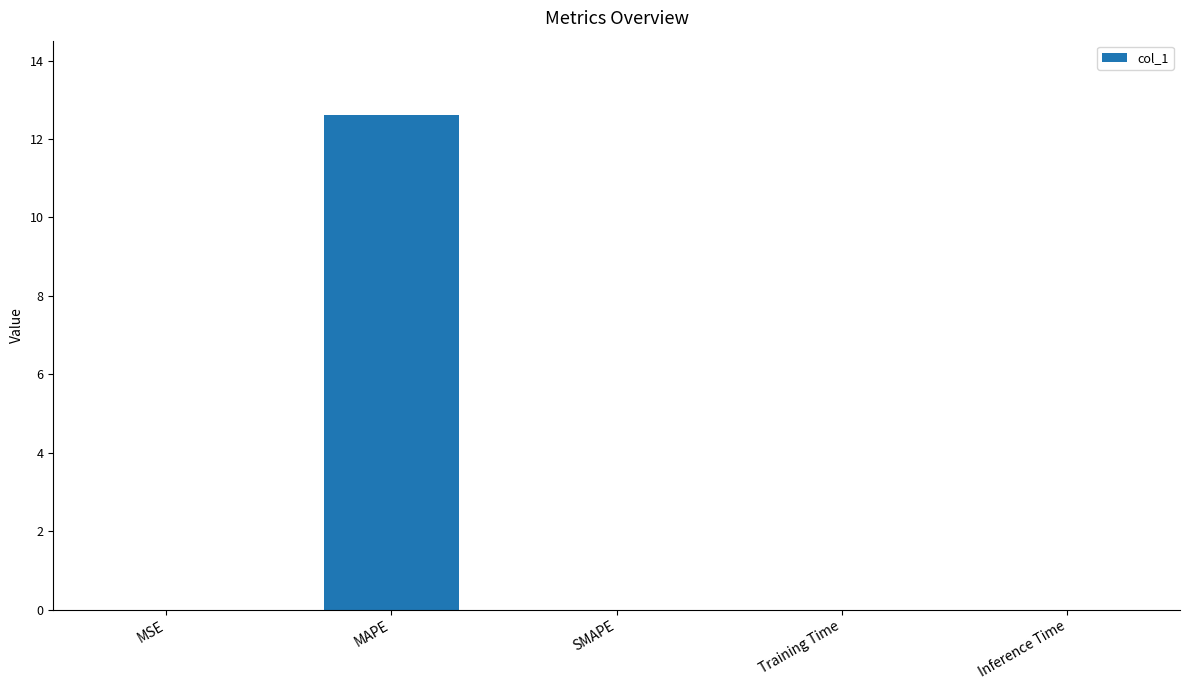

How many distinct data groups are displayed?

1